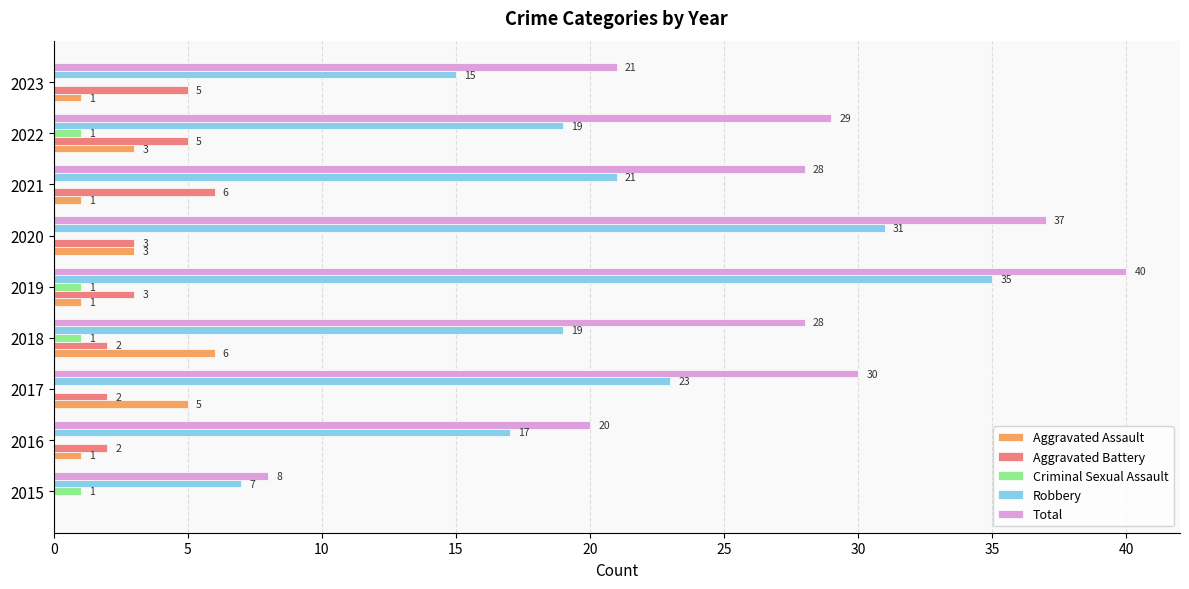

What is the sum of all Criminal Sexual Assault values?

4